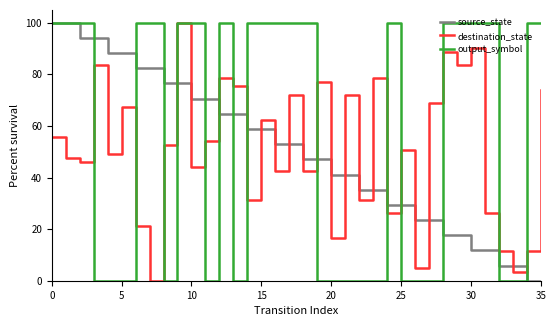

Count the number of data series in this chart.

3